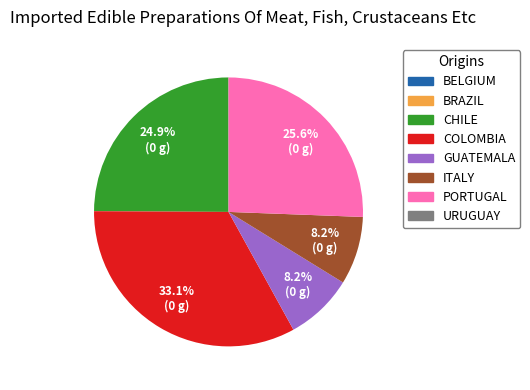

Is there any slice that represents more than half of the pie?

No